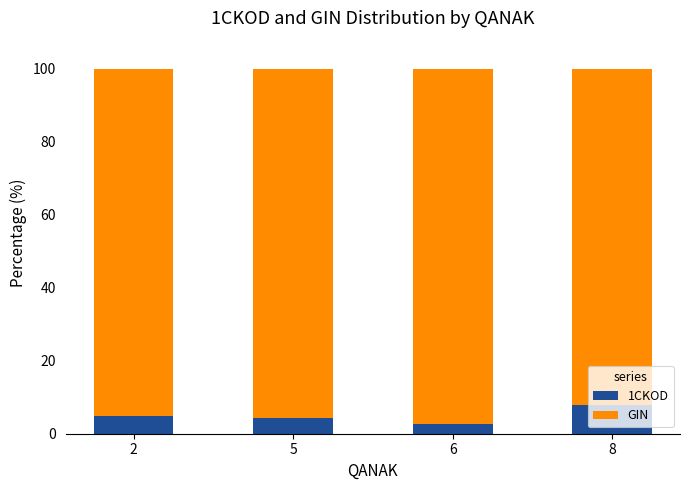

What is the difference between the maximum and second lowest values in the 1CKOD series?

3.6